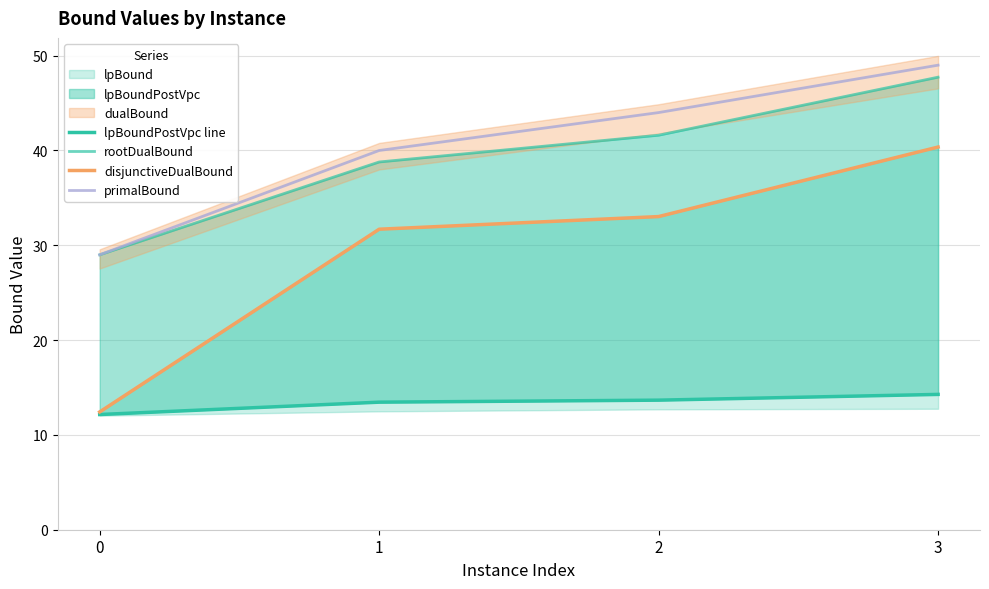

Which series has the widest spread of values?

disjunctiveDualBound